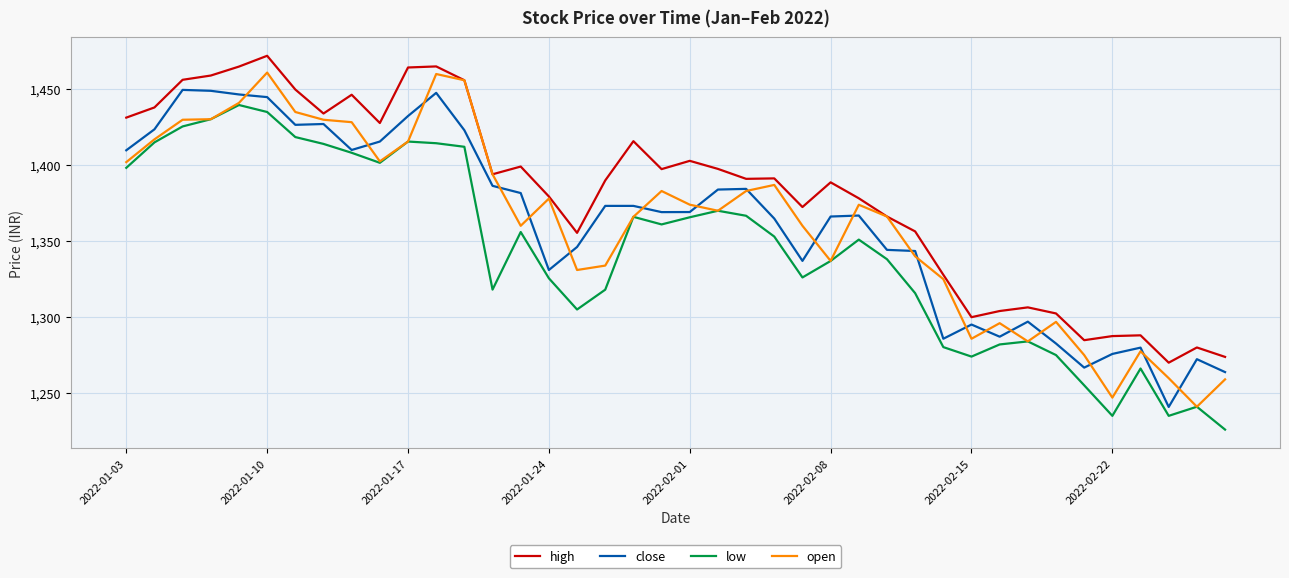

What is the average value of the high series?

1381.6